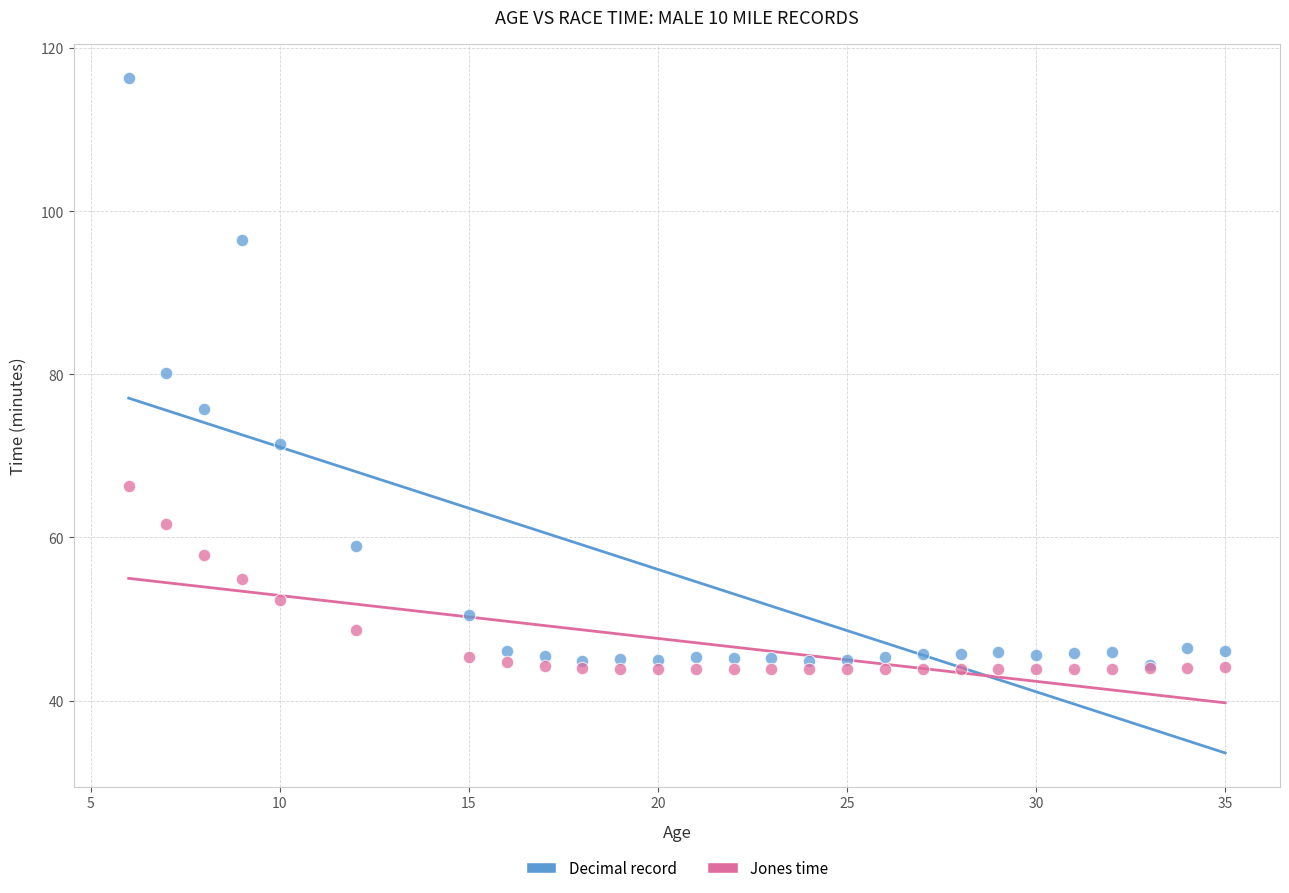

Which series has the largest Y range (max minus min)?

Decimal record